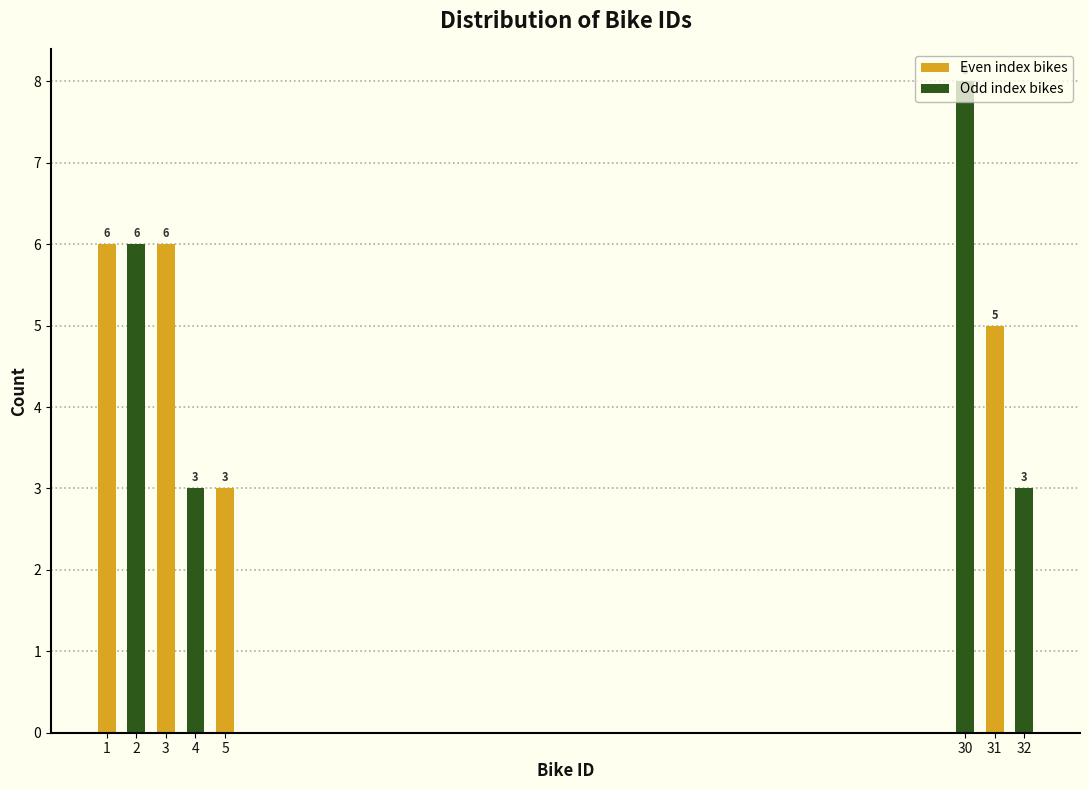

The value at 31 is 7. True or false?

False